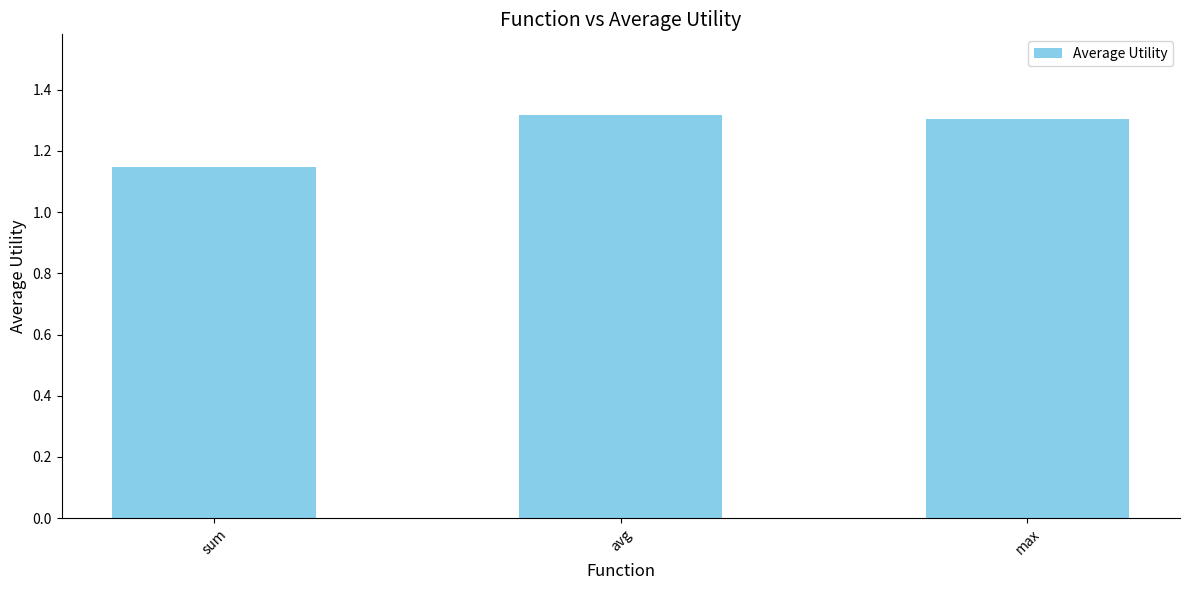

Between avg and sum, which is larger?

avg